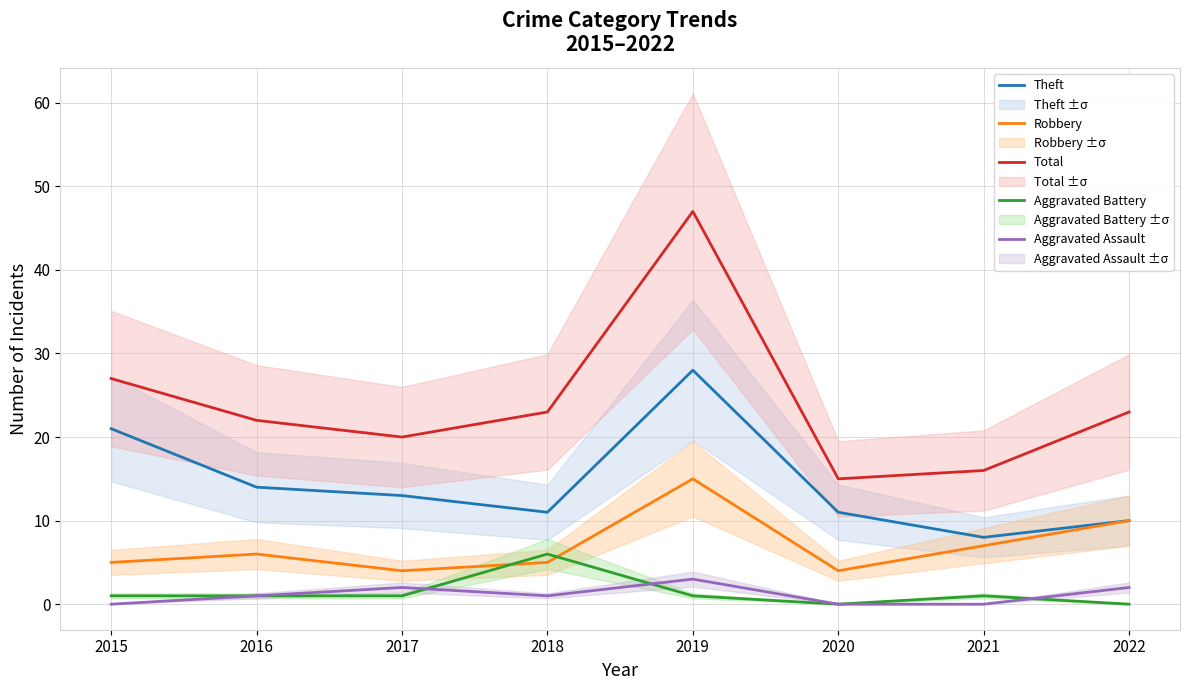

At which category is the sum across all series the highest?

2019